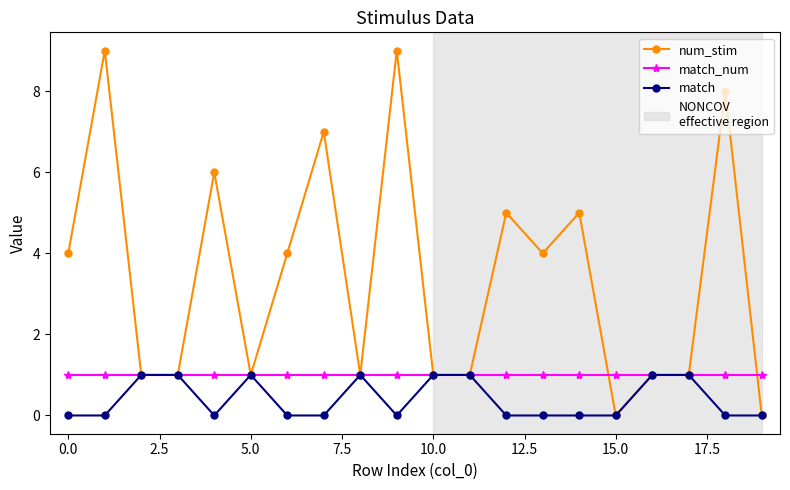

What is the maximum value shown in the chart?

9